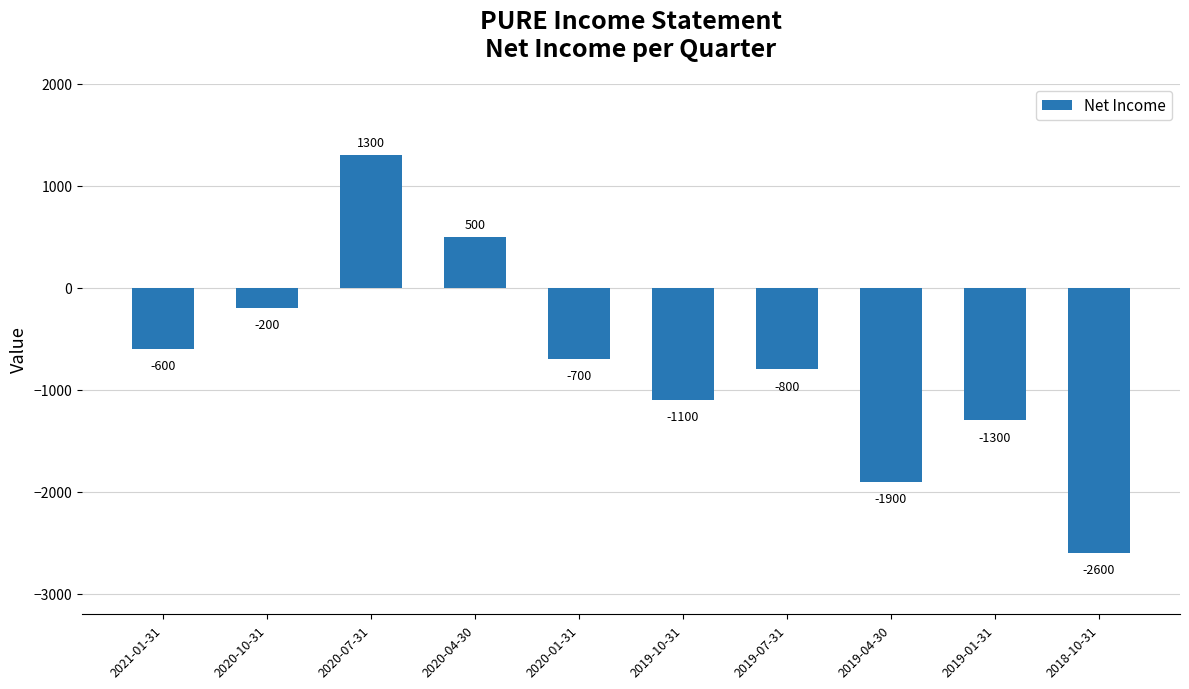

Read the value at 2020-07-31, to the nearest 10.

1300